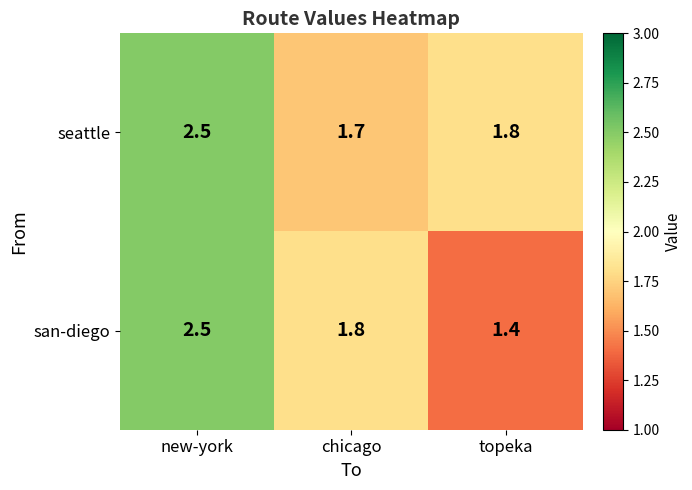

At which category does the chart reach its peak across all series?

new-york